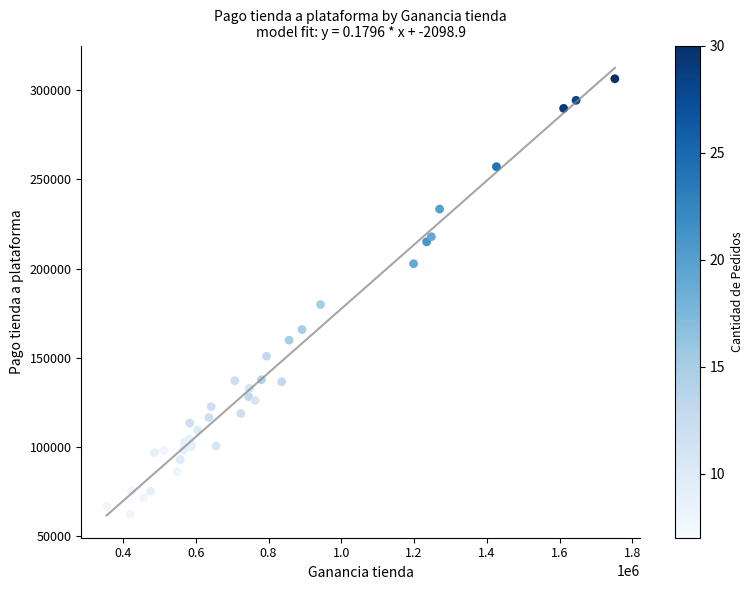

What Y value in the scatter plot is closest to 184401?

179829.2